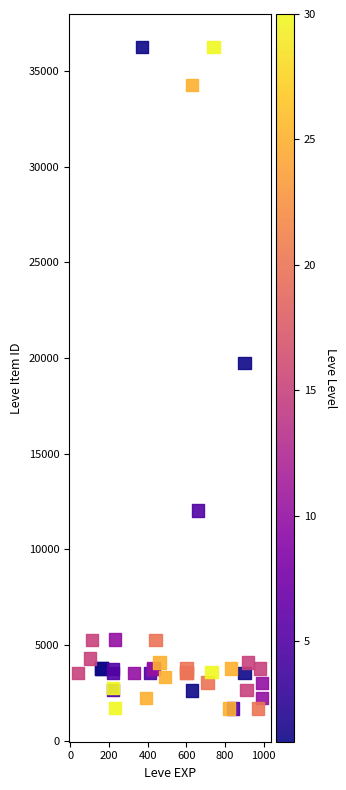

What Y value in the scatter plot is closest to 18967?

19744